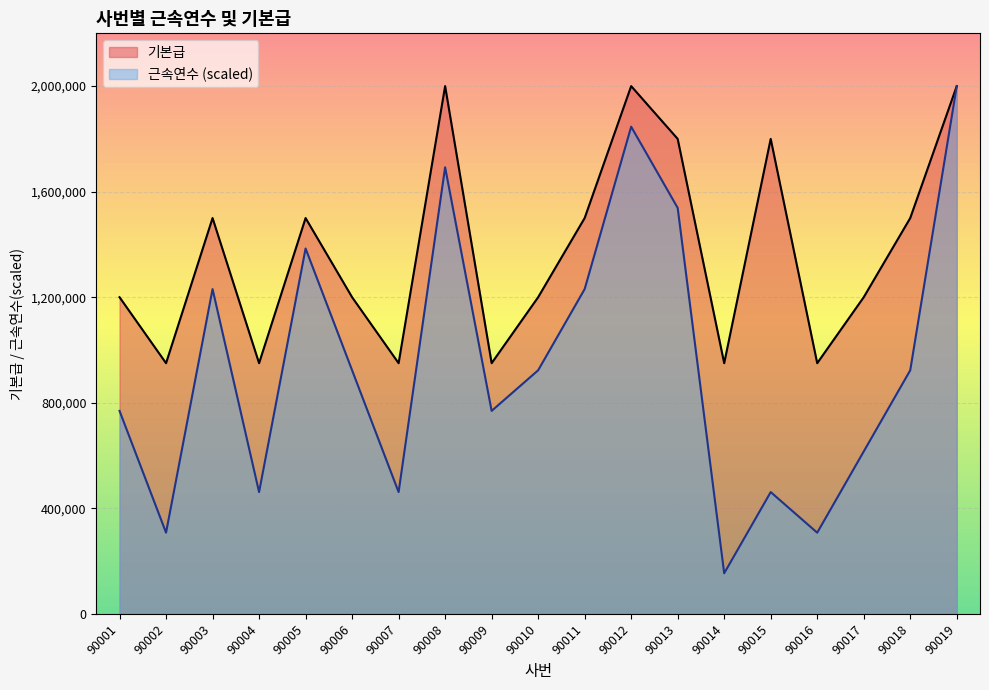

Rank the series by their maximum value, from highest to lowest.

근속연수, 기본급